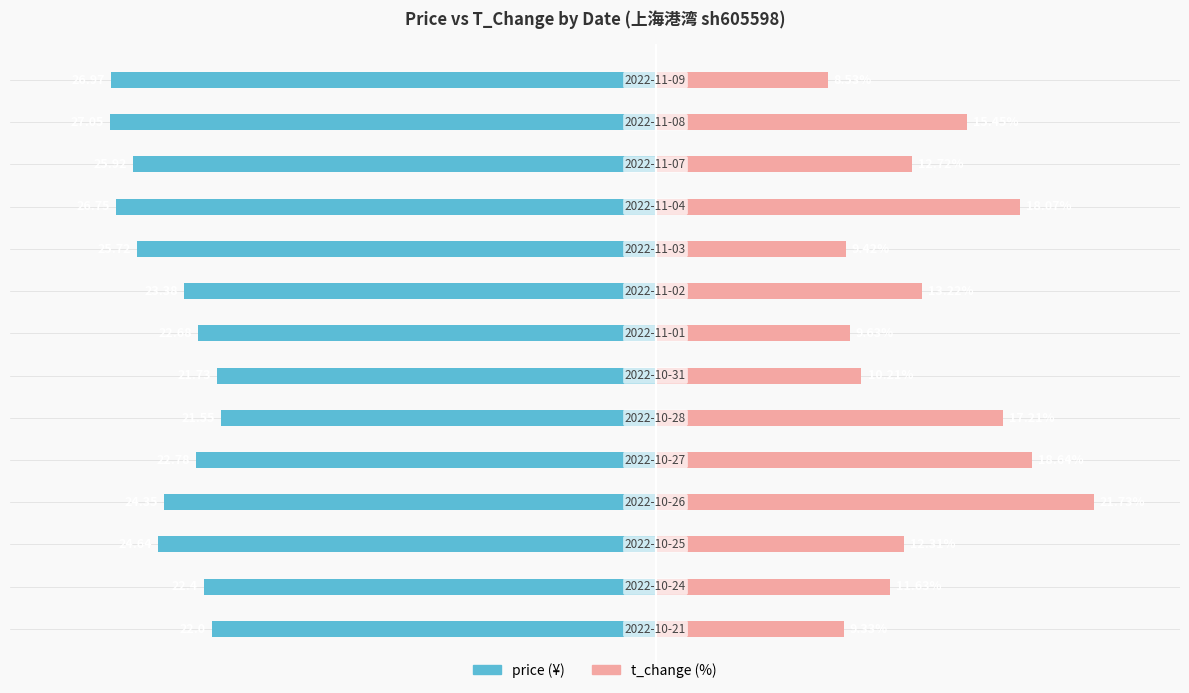

How many data points in t_change are above 12?

8